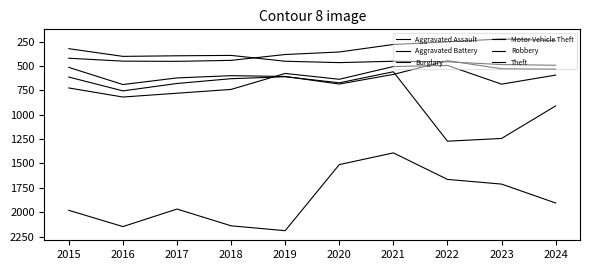

What is the difference between the maximum and minimum values in the Theft series?

798